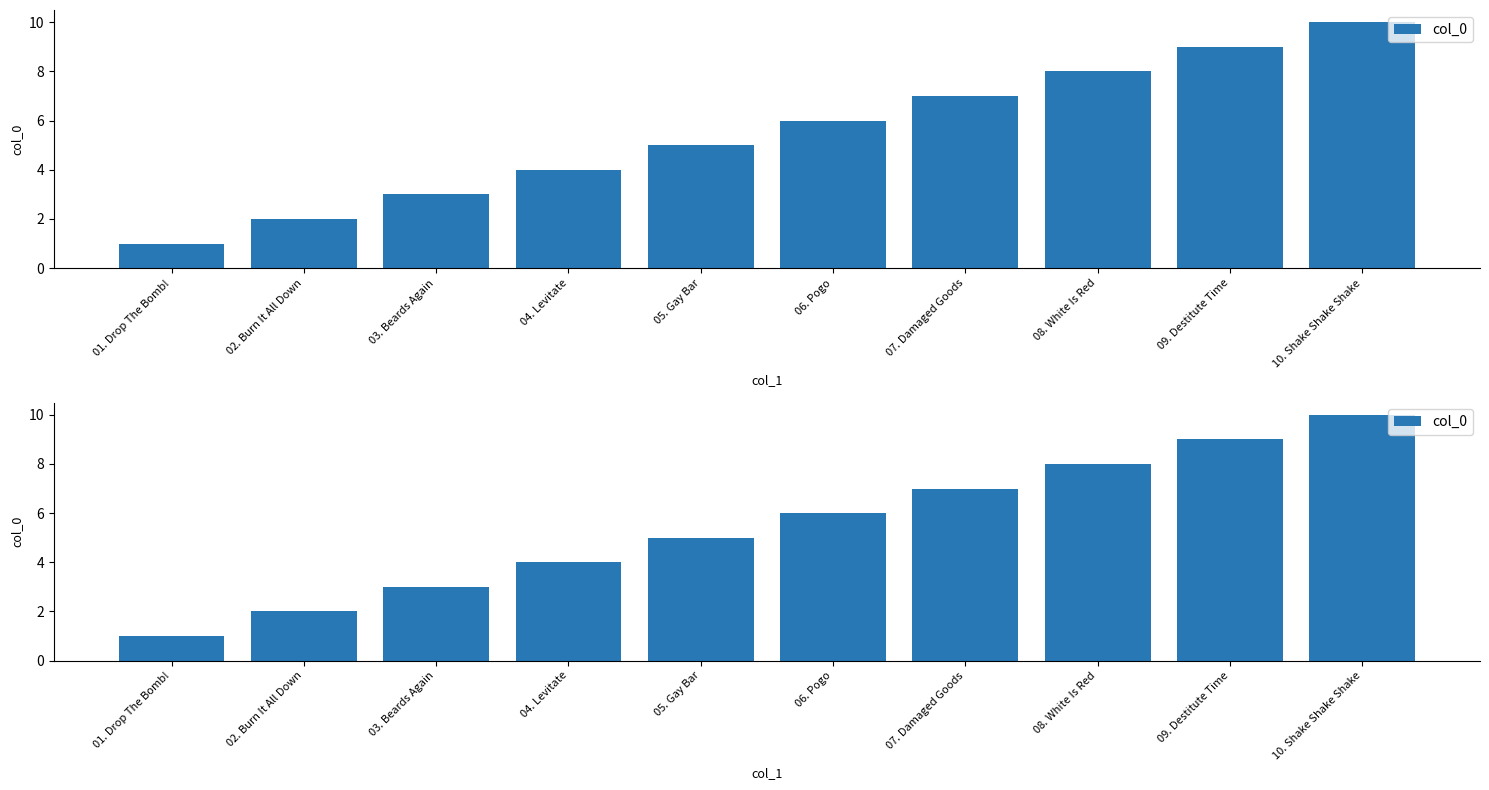

At which label does the data first exceed 6?

07. Damaged Goods